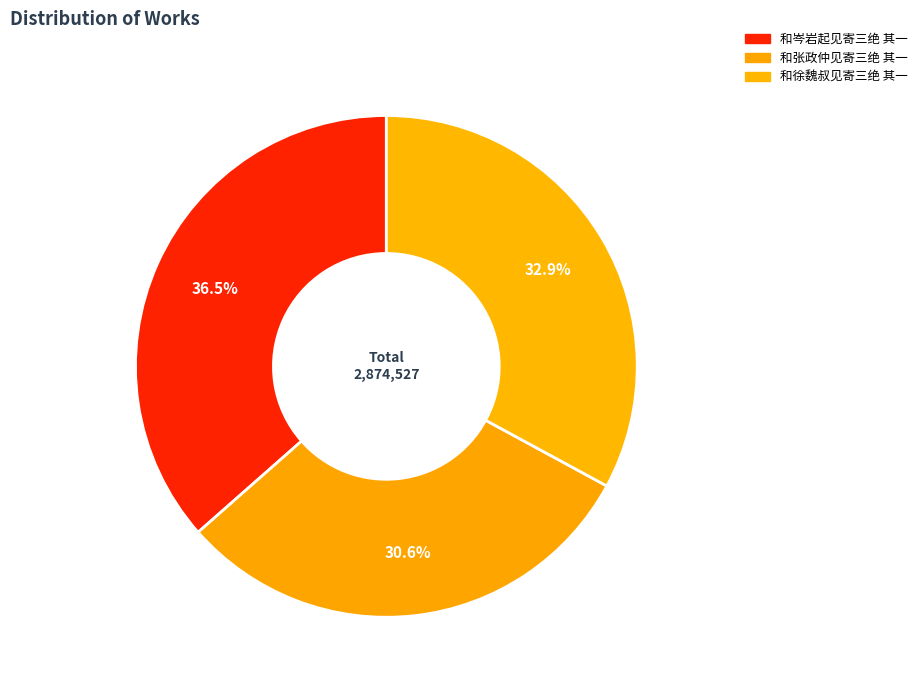

How many slices are in this pie chart?

3